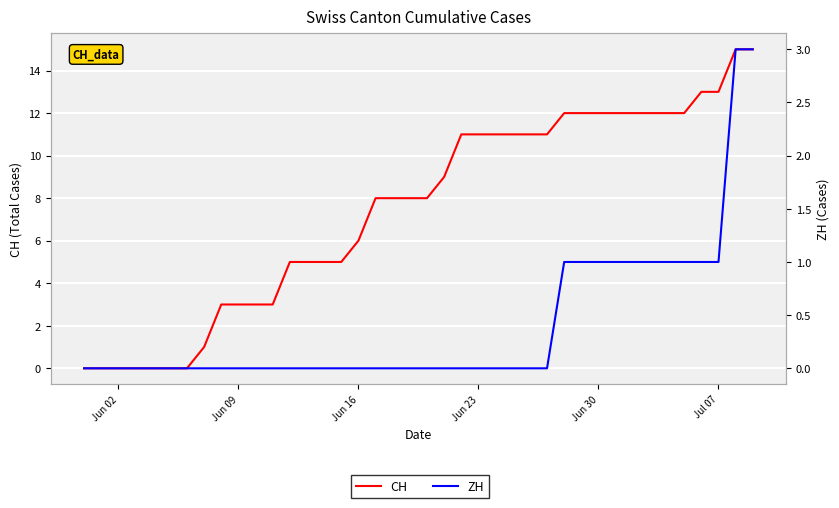

Where is CH nearest to the value 7?

Jun 16